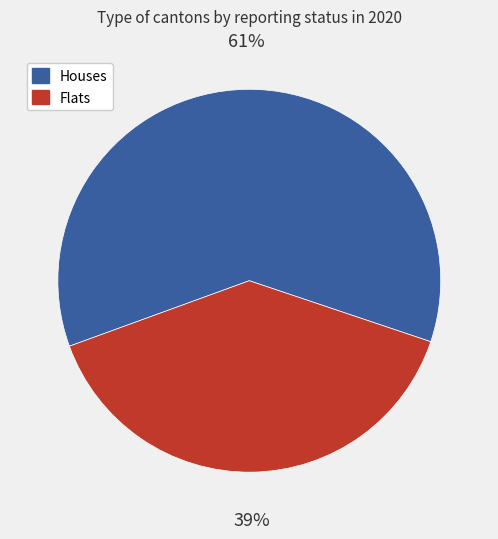

What is the ratio of the value at Flats to the value at Houses?

0.6